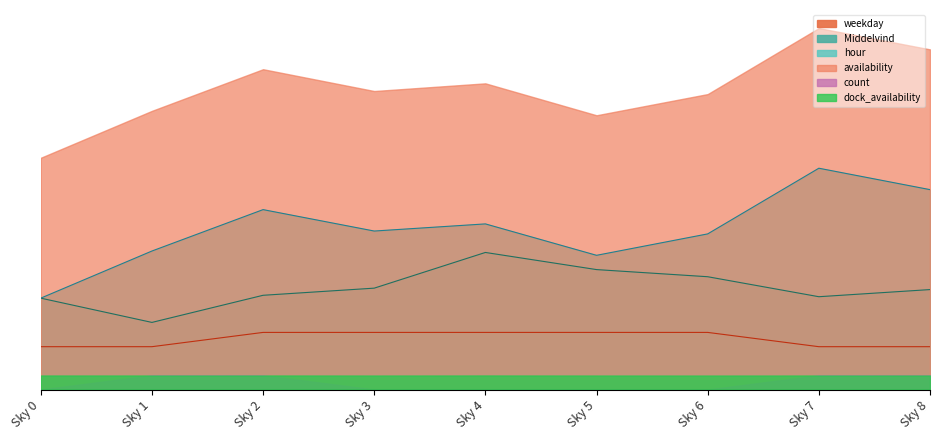

Rank the series at 3 from lowest to highest value.

count, availability, dock_availability, Middelvind, hour, weekday